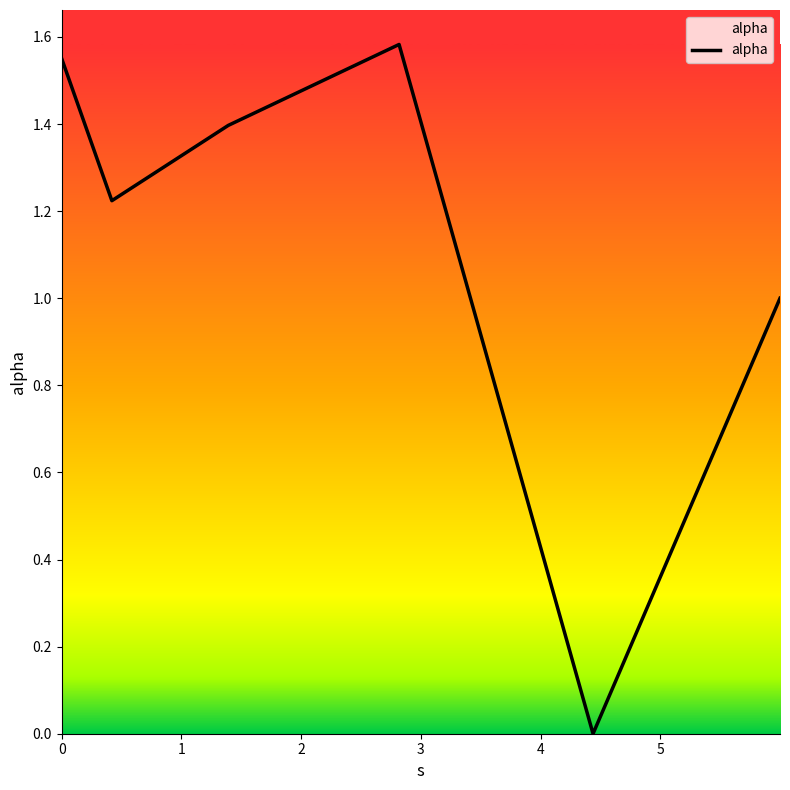

What is the average value?

1.1